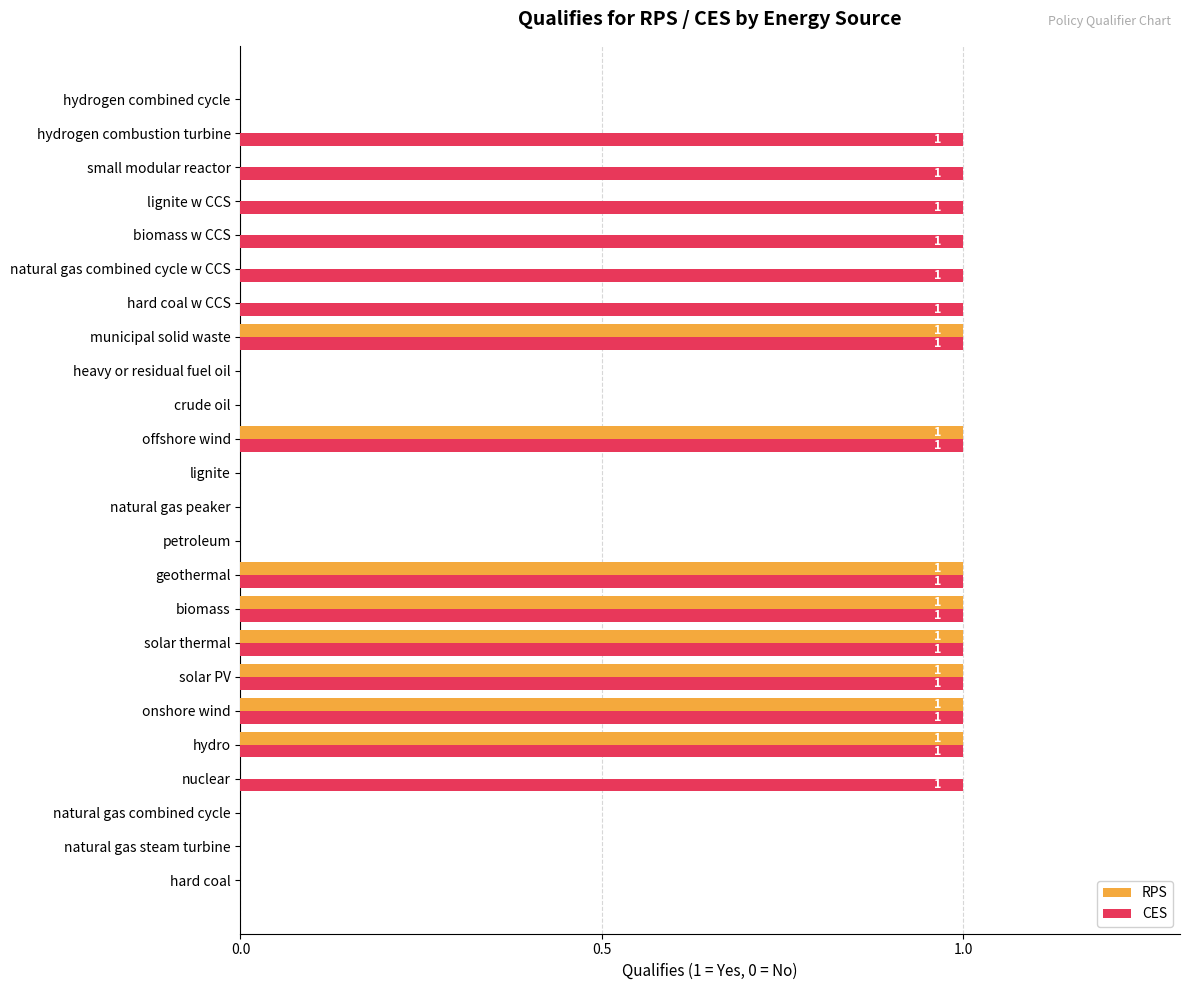

Is the value of RPS at heavy or residual fuel oil greater than the value of CES at hydrogen combustion turbine?

No